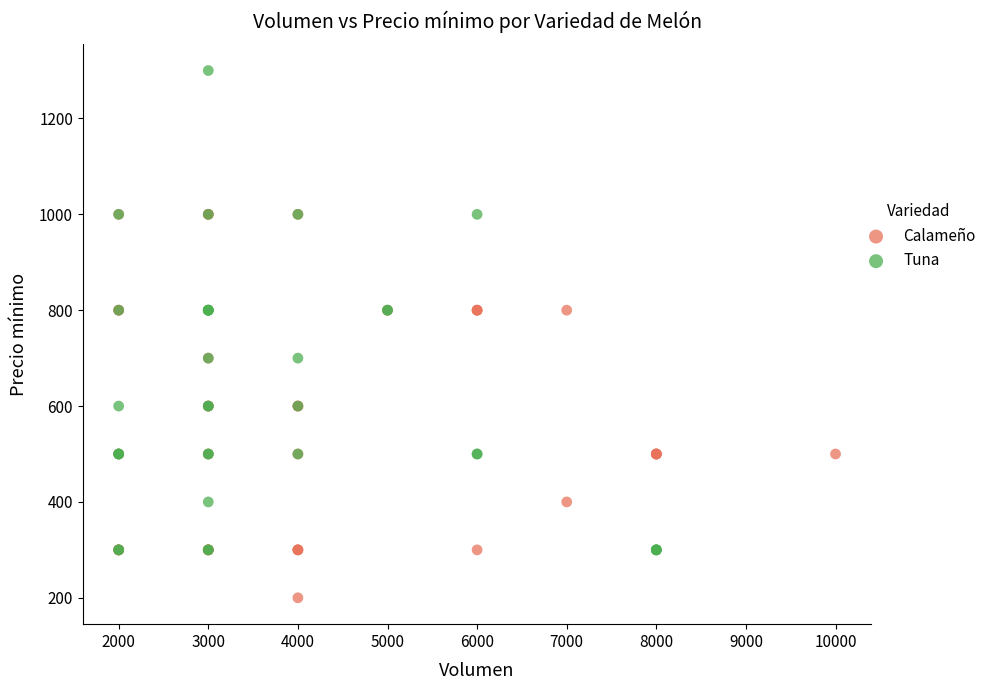

Which series reaches the minimum Y coordinate?

Calameño